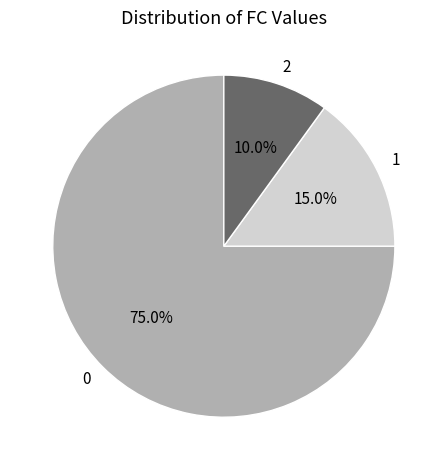

Approximately how many times larger is the value at 0 compared to 1?

5.0